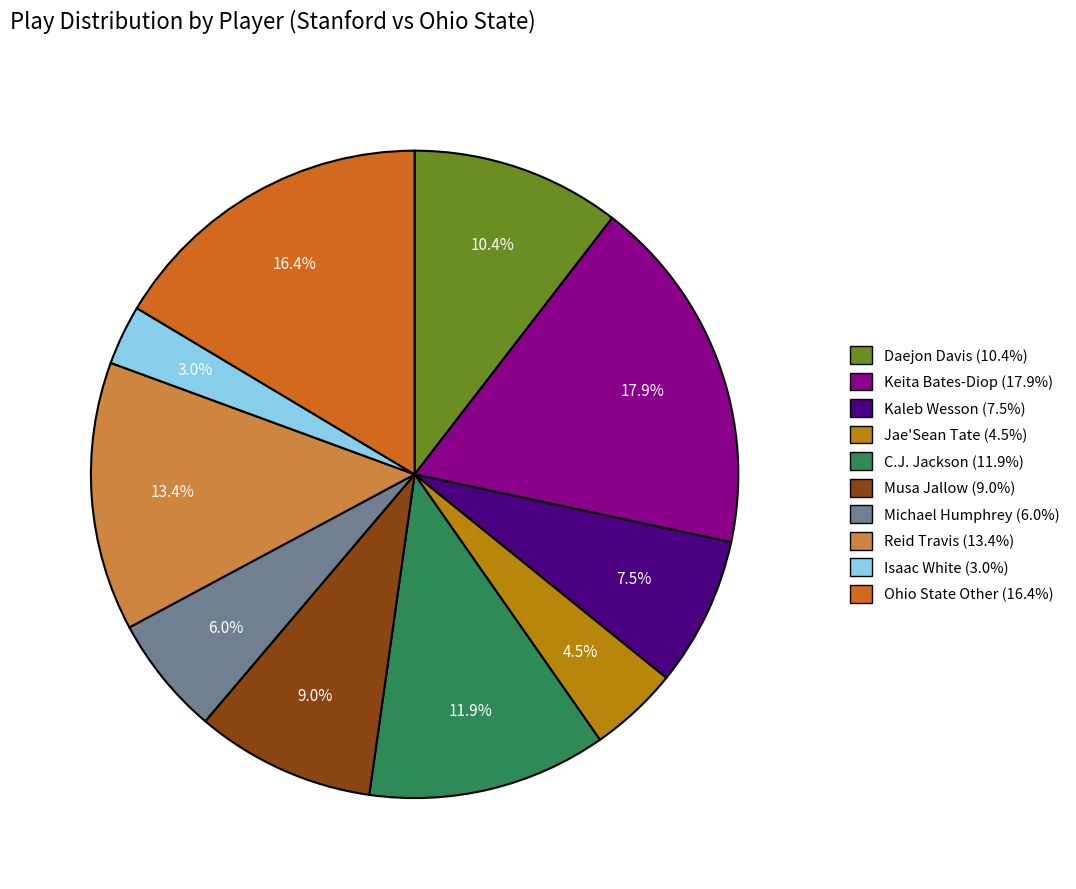

To the nearest percent, what percentage of the pie is Daejon Davis?

10%